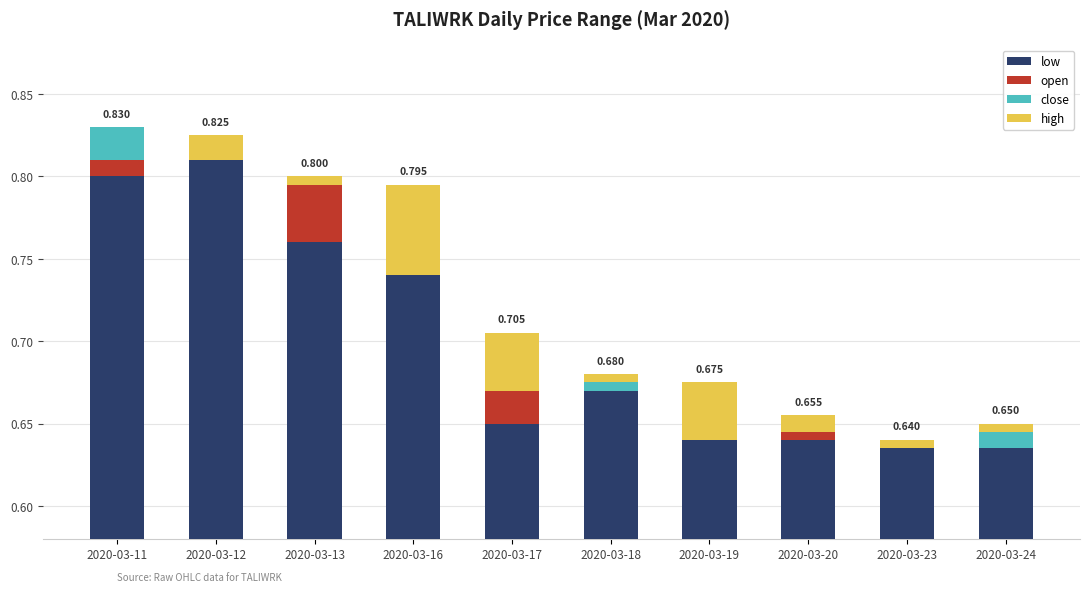

What are all the series names shown in the legend?

low, open, close, high